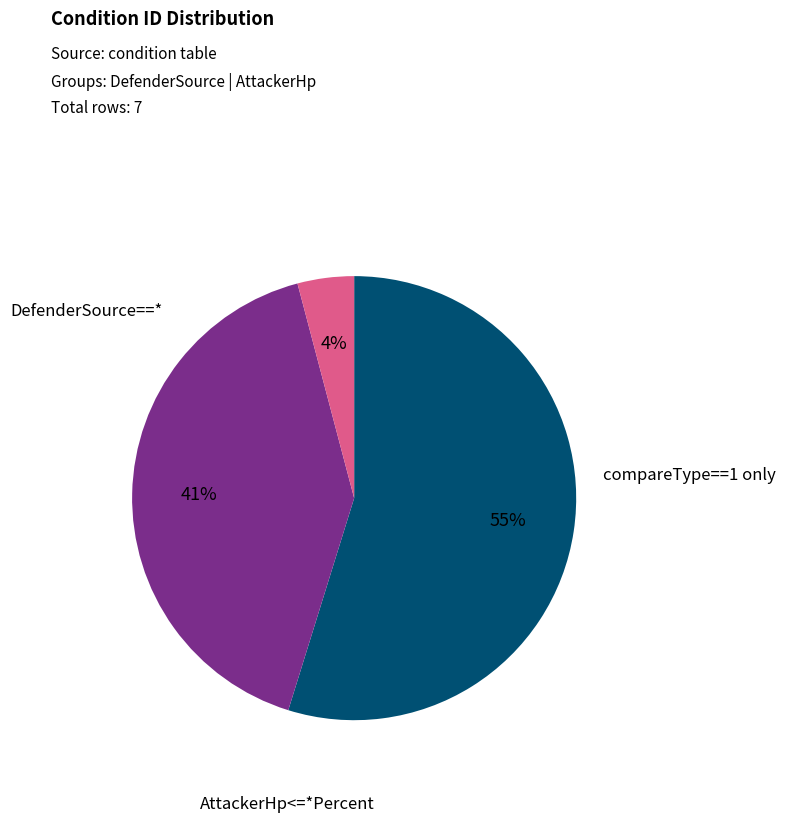

To the nearest percent, what is the difference between the largest and smallest slice percentages?

51%